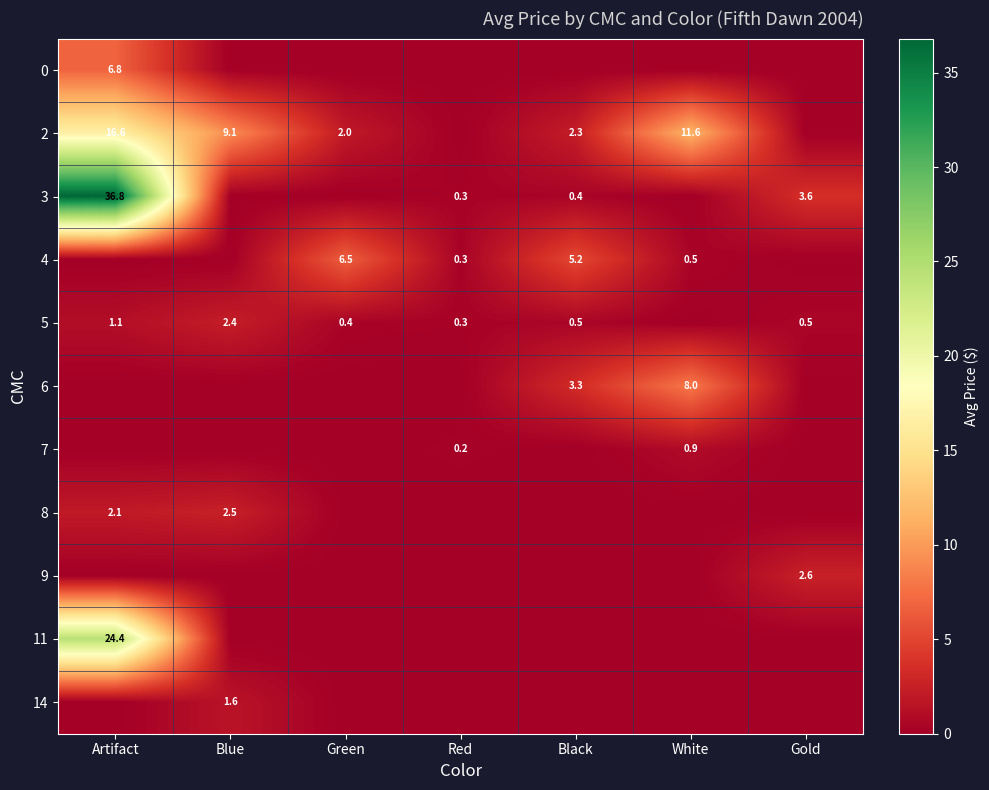

The value of 0 at Artifact is 6.8. True or false?

True